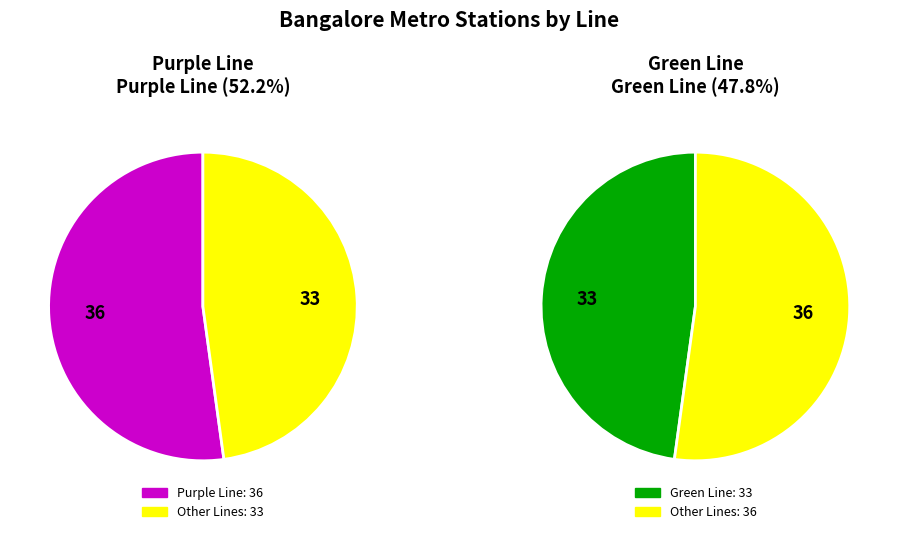

Approximately how many times larger is the value at Purple Line compared to Green Line?

1.1